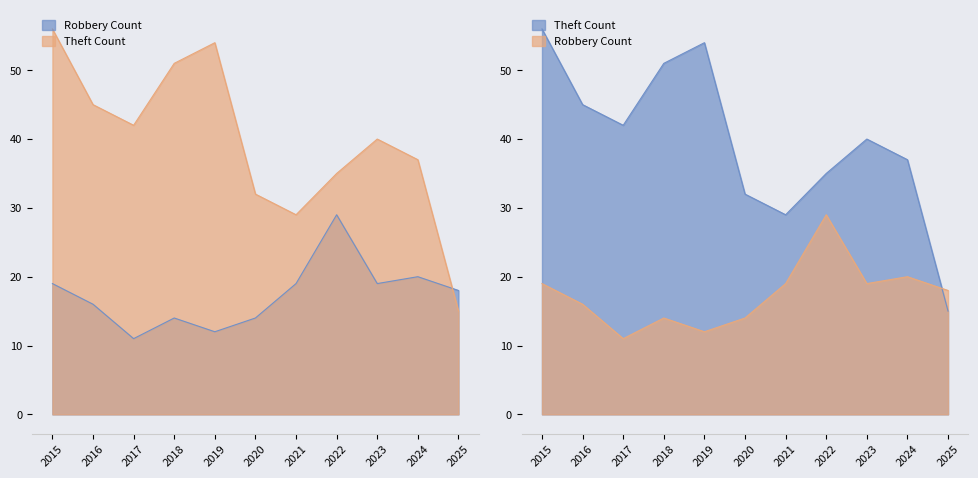

What is the maximum value for Robbery?

29